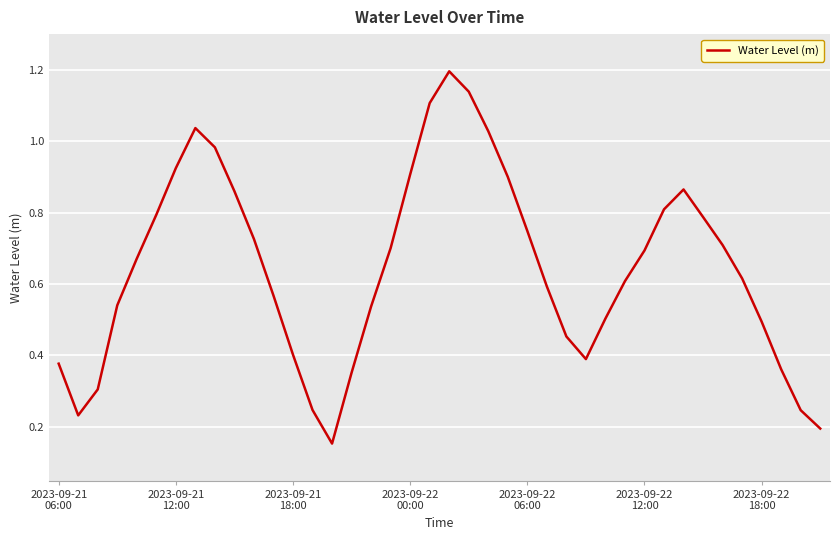

What is the sum of all values?

25.8